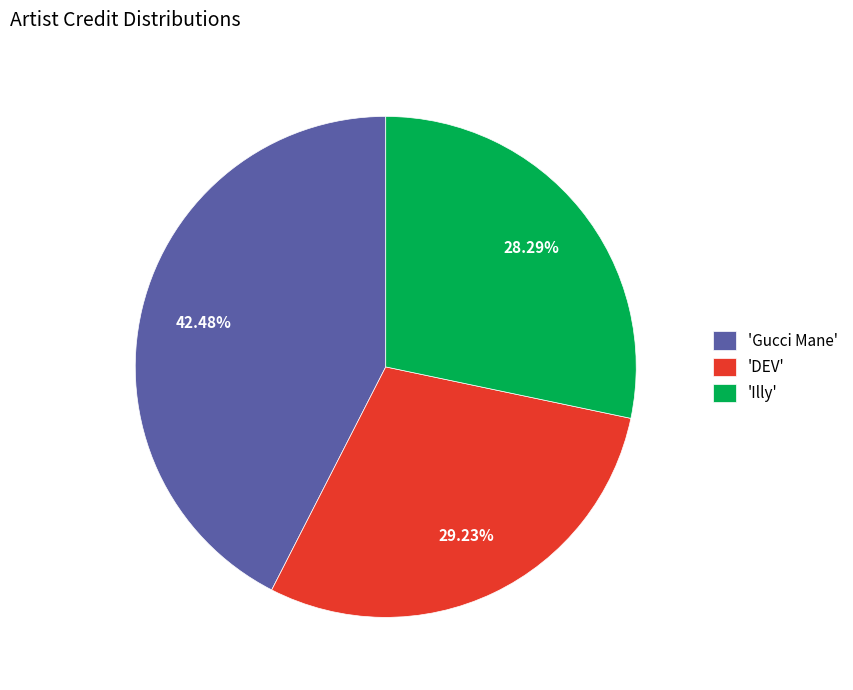

Is 'DEV' the majority of the pie?

No